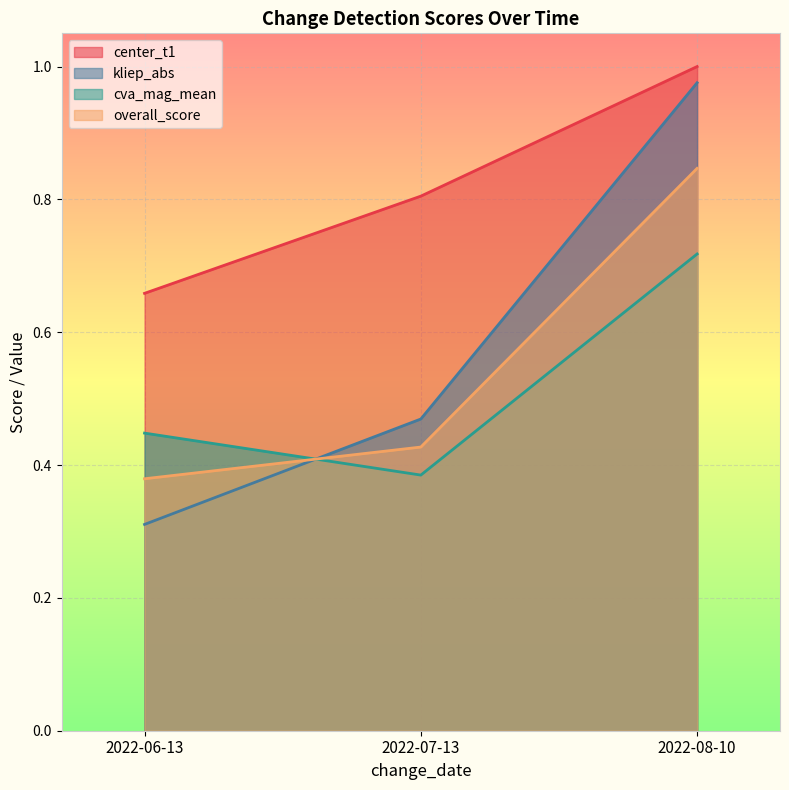

List the labels in order of cva_mag_mean value, smallest first.

2022-07-13, 2022-06-13, 2022-08-10